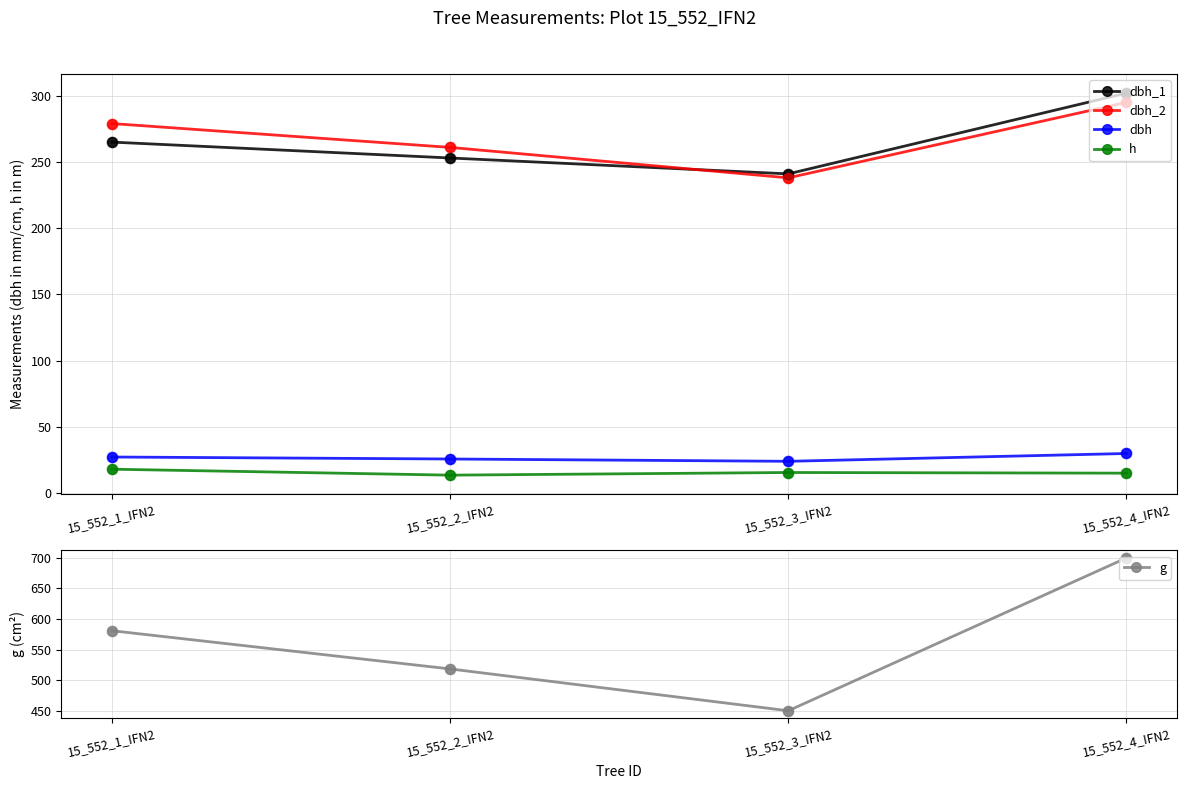

Which series contains the highest Y value?

g